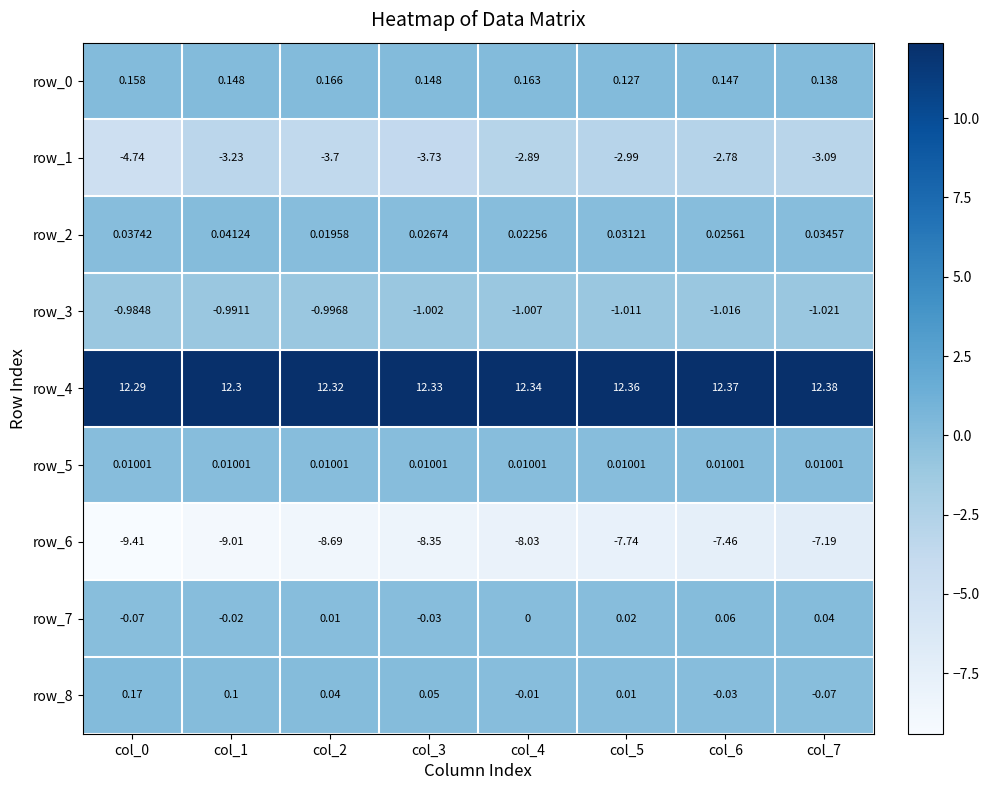

How many categories are shown in the chart?

8